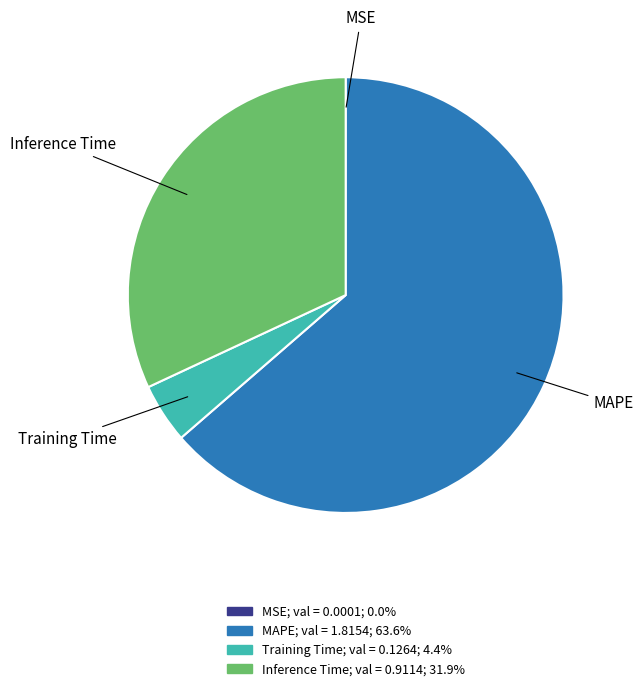

Which category has the biggest portion of the pie?

MAPE